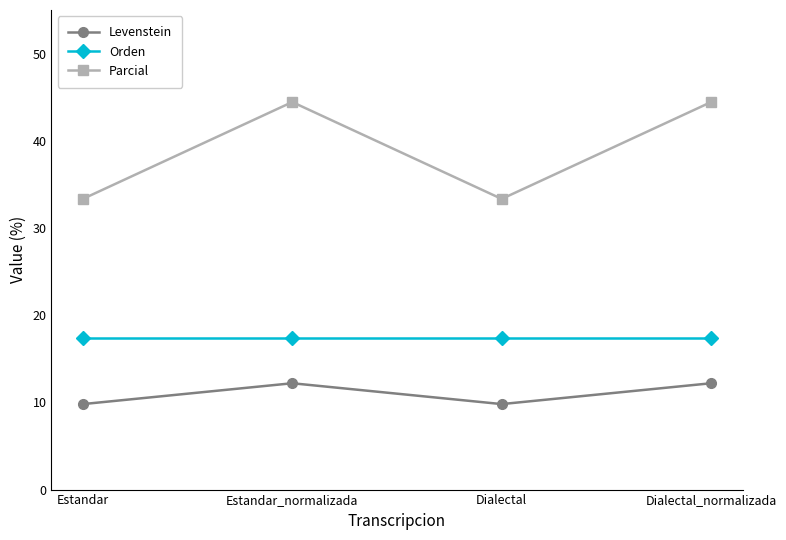

Rank the series at Estandar_normalizada from highest to lowest value.

Parcial, Orden, Levenstein